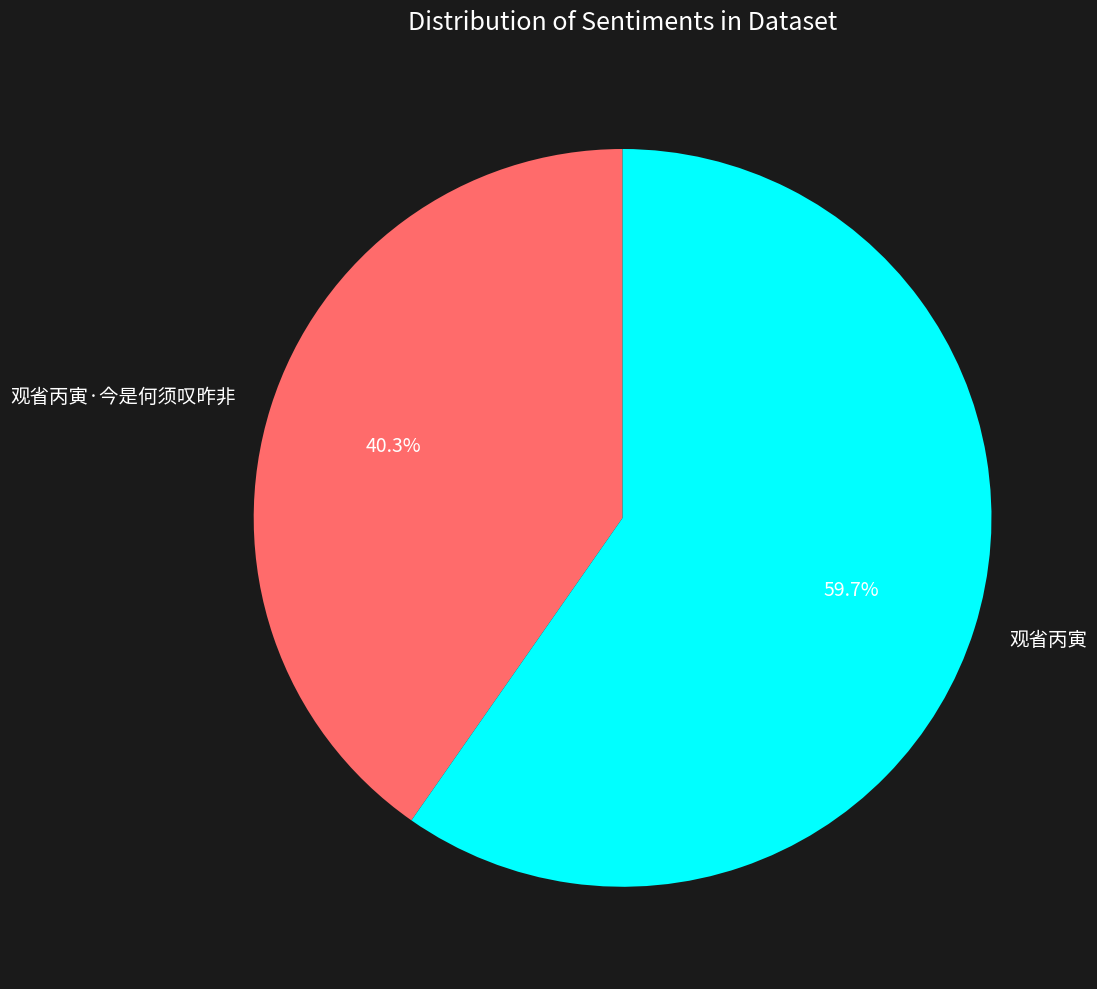

What is the total percentage of 观省丙寅·今是何须叹昨非 and 观省丙寅?

100.0%